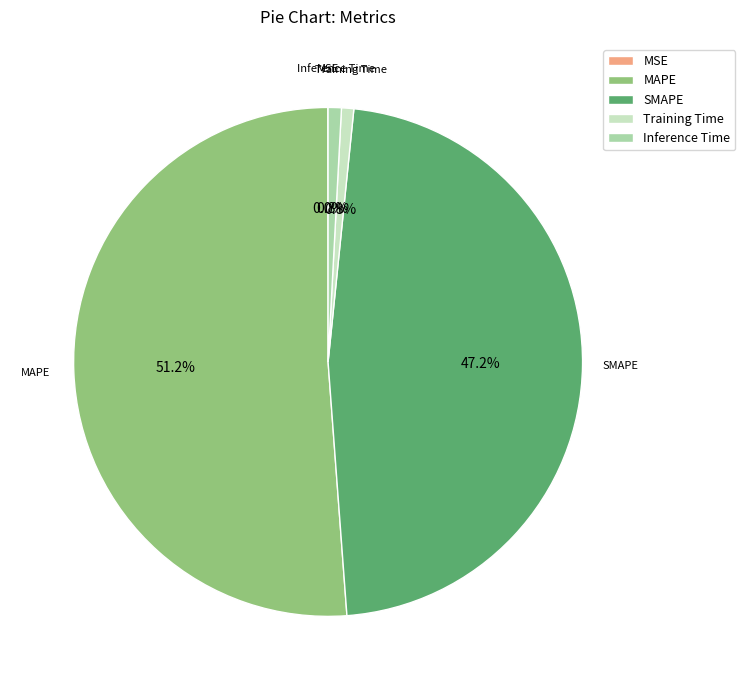

What is the largest slice in the pie chart?

MAPE